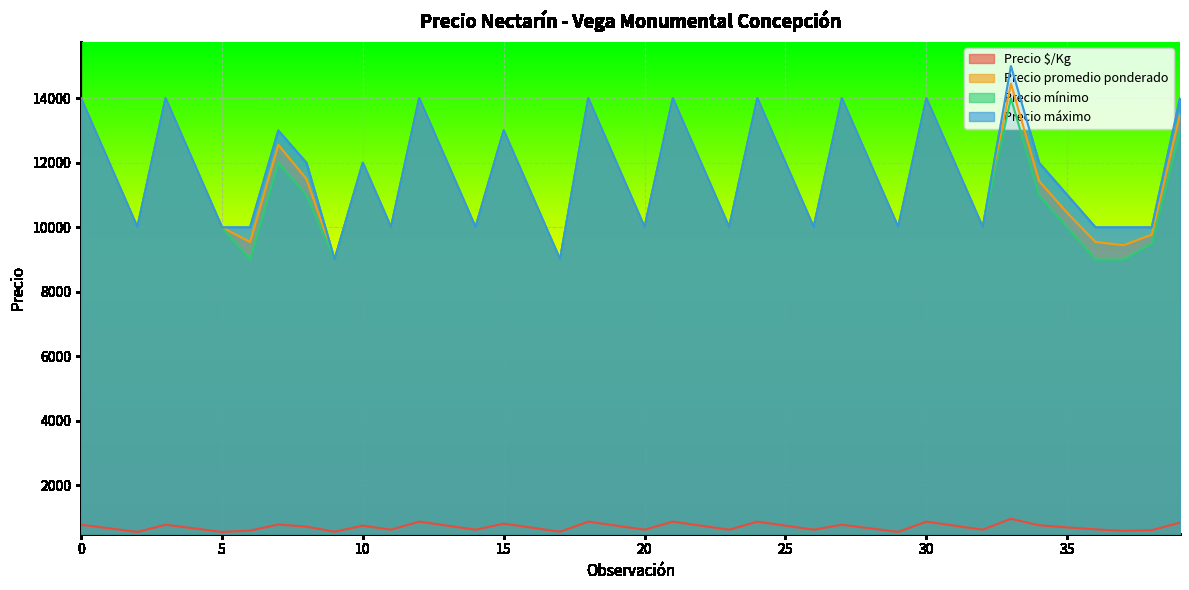

What is the total value across all series at 15?

39812